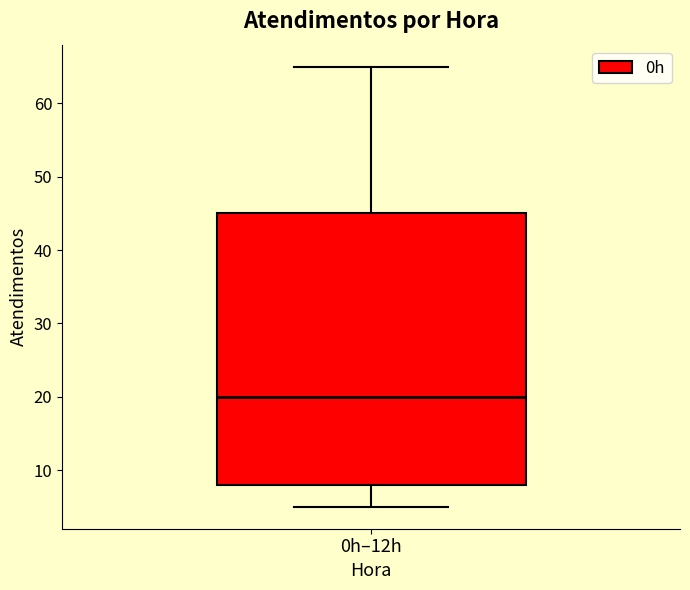

Where is the lower edge of the box for 0h–12h on the y-axis? The values are not printed on the chart, so give them approximately, as read against the axis.

8